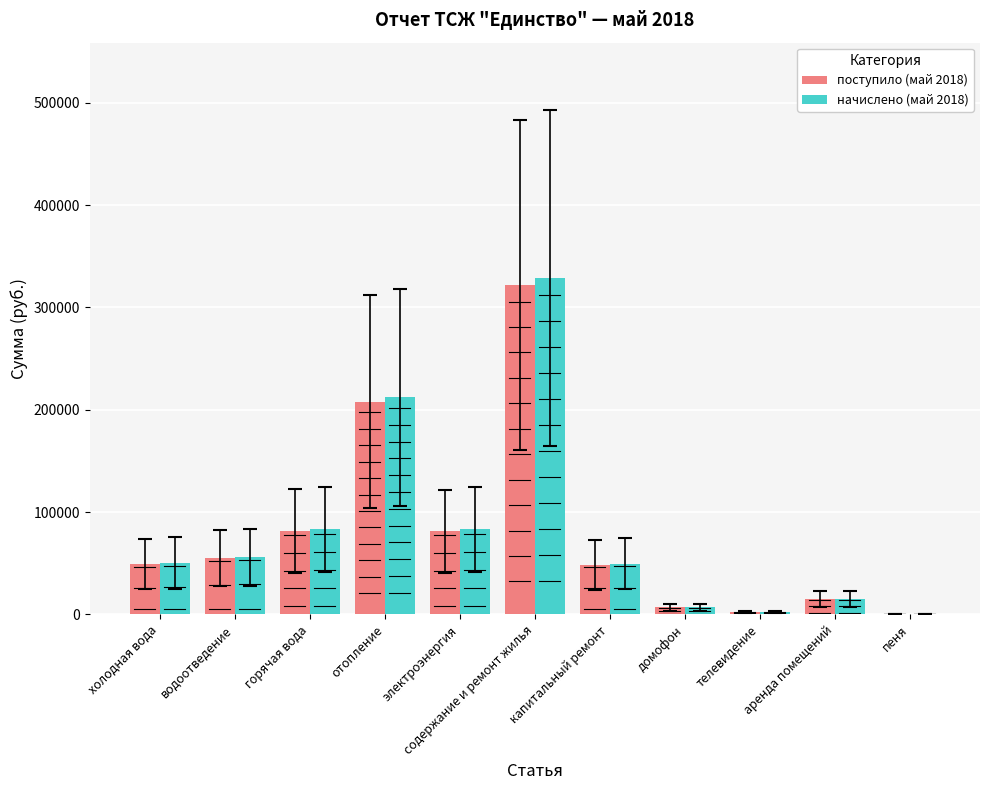

At which category is the sum across all series the highest?

содержание и ремонт жилья